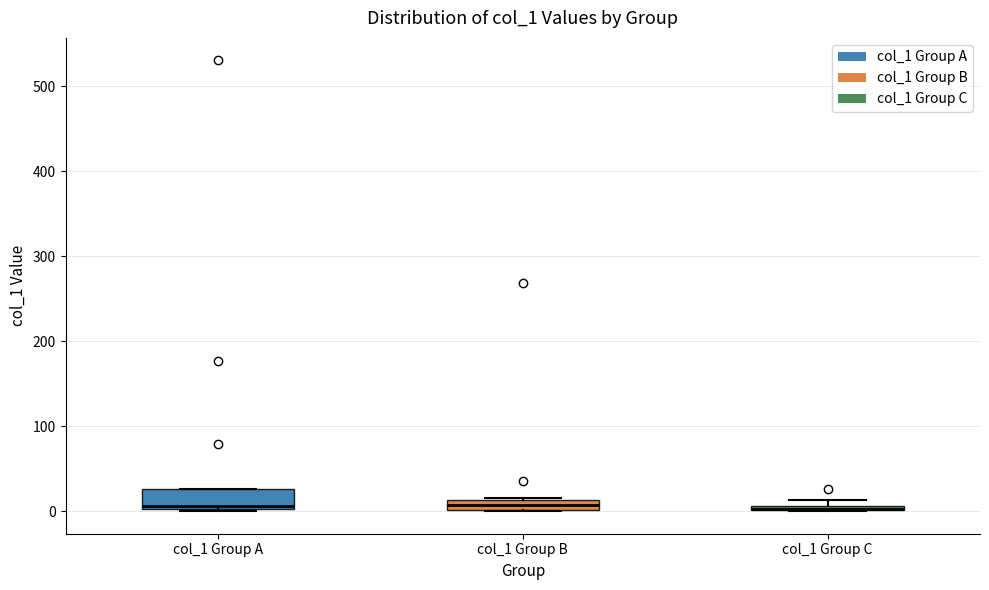

Where is the upper edge of the box for col_1 Group A on the y-axis? The values are not printed on the chart, so give them approximately, as read against the axis.

30